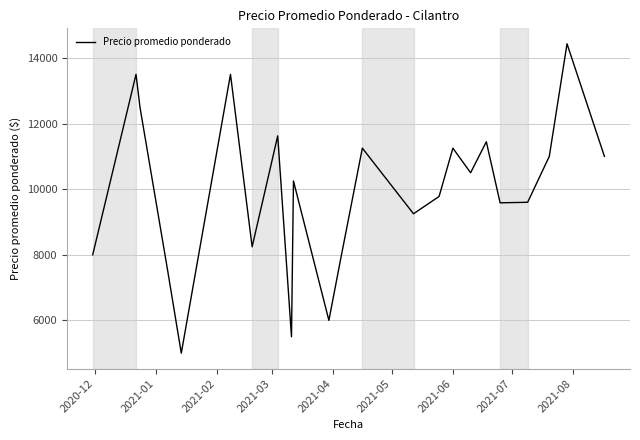

How many lines are shown in the chart?

1